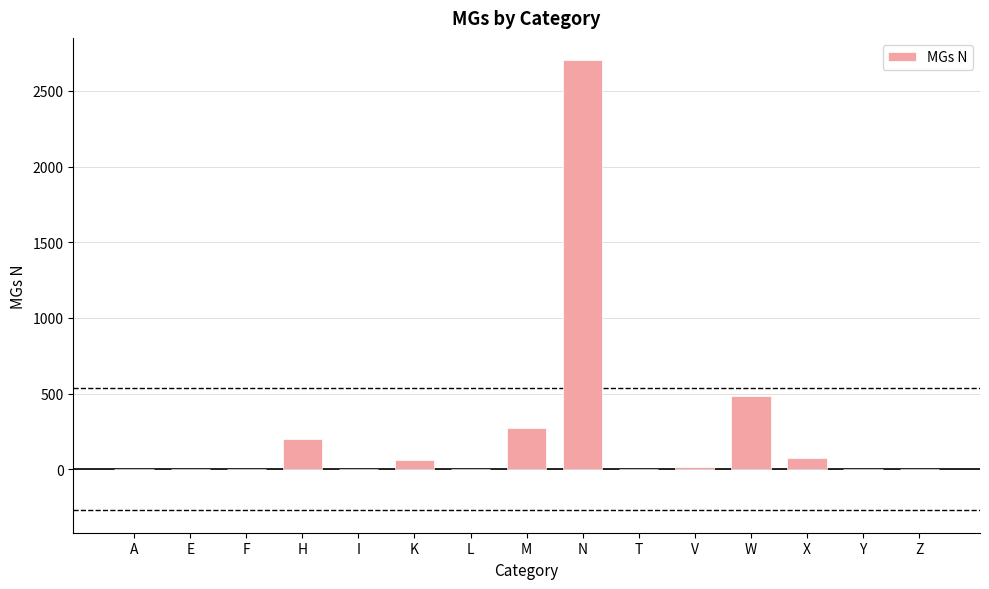

What is the sum of all values?

3818